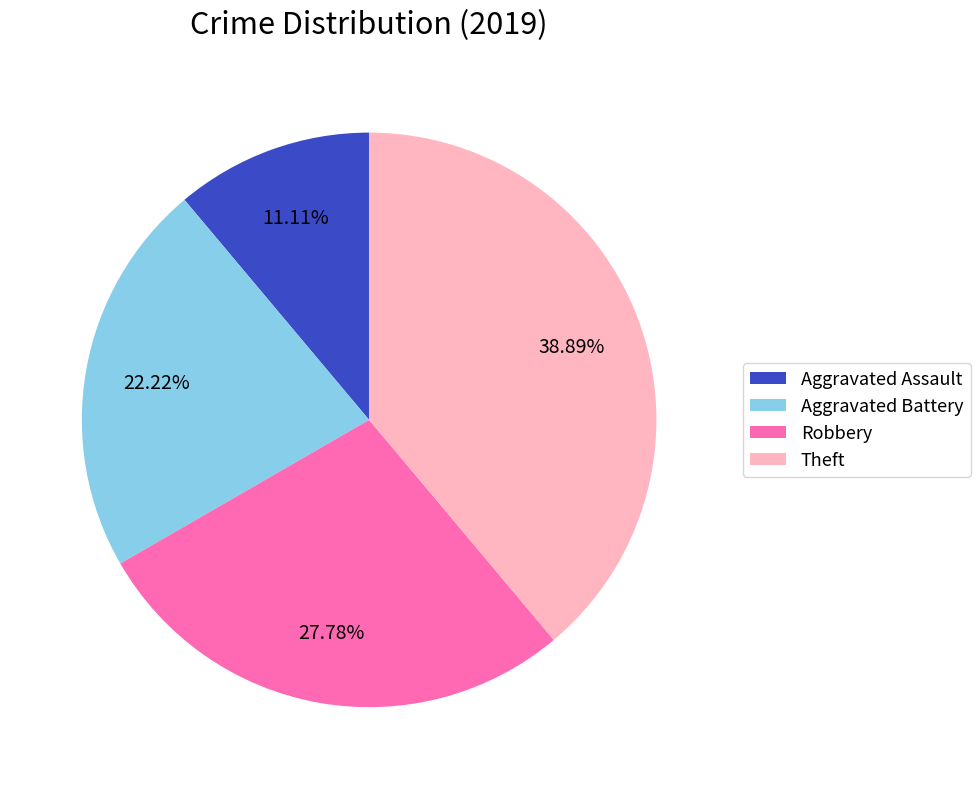

Which slice is the smallest?

Aggravated Assault